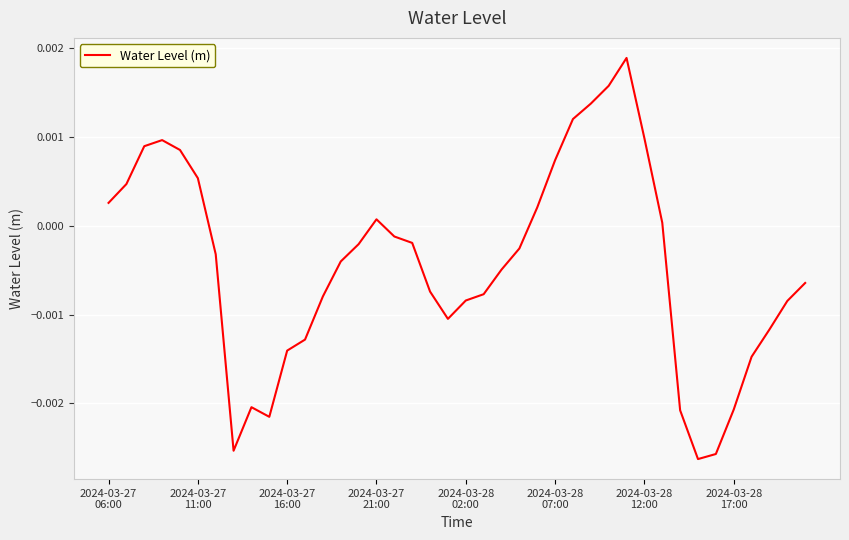

How many lines are shown in the chart?

1